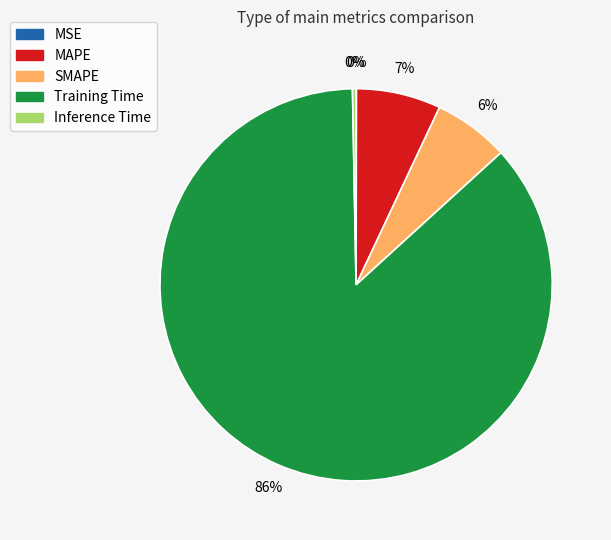

Which category has the biggest portion of the pie?

Training Time